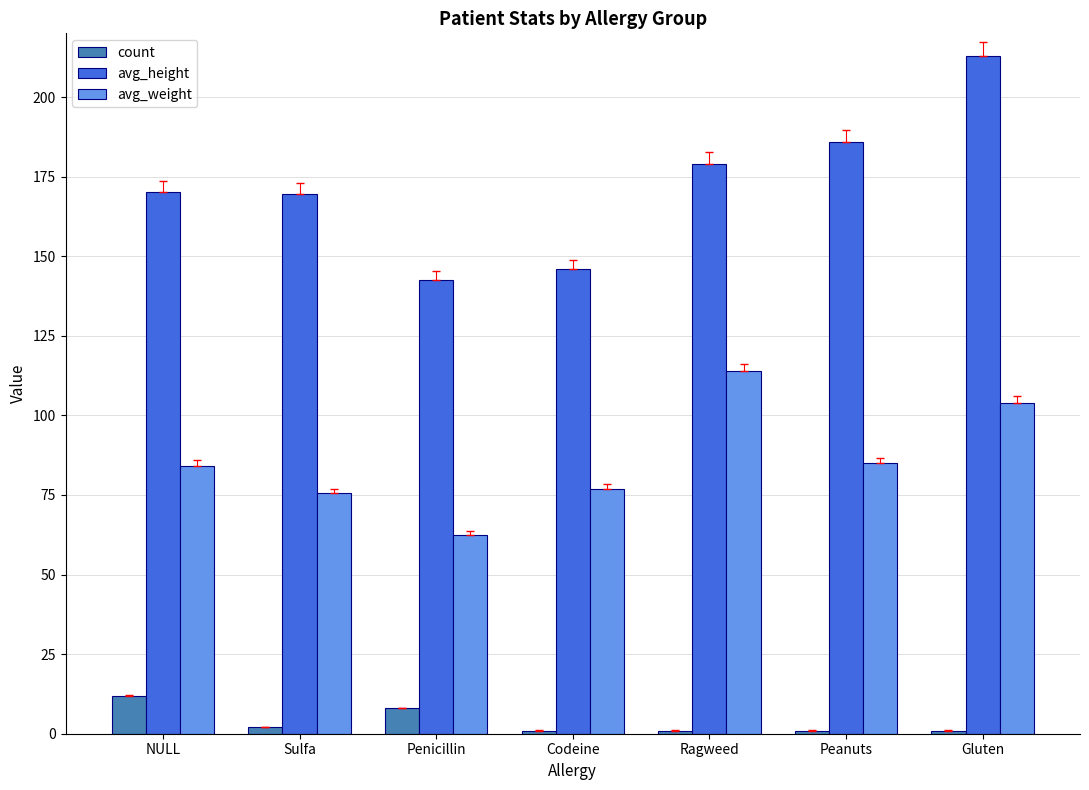

List the series in order of their peak value, lowest first.

count, avg_weight, avg_height